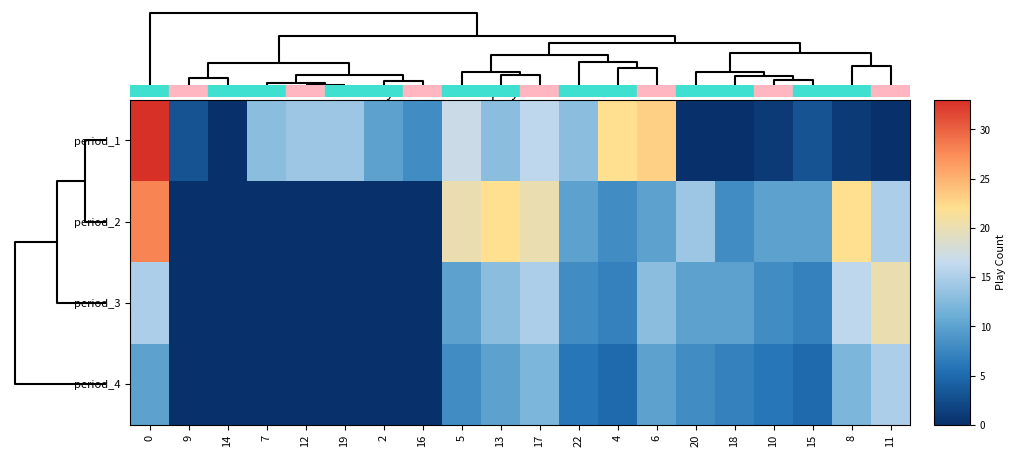

Which has a higher value, 2 or 12?

12